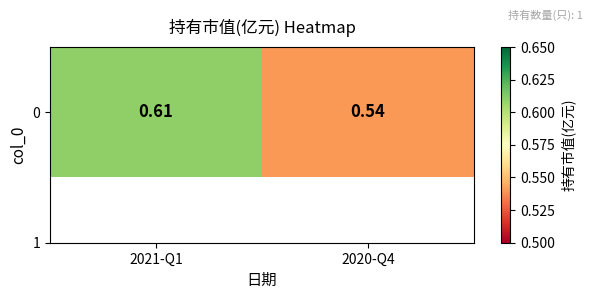

What is the smallest value displayed?

0.5